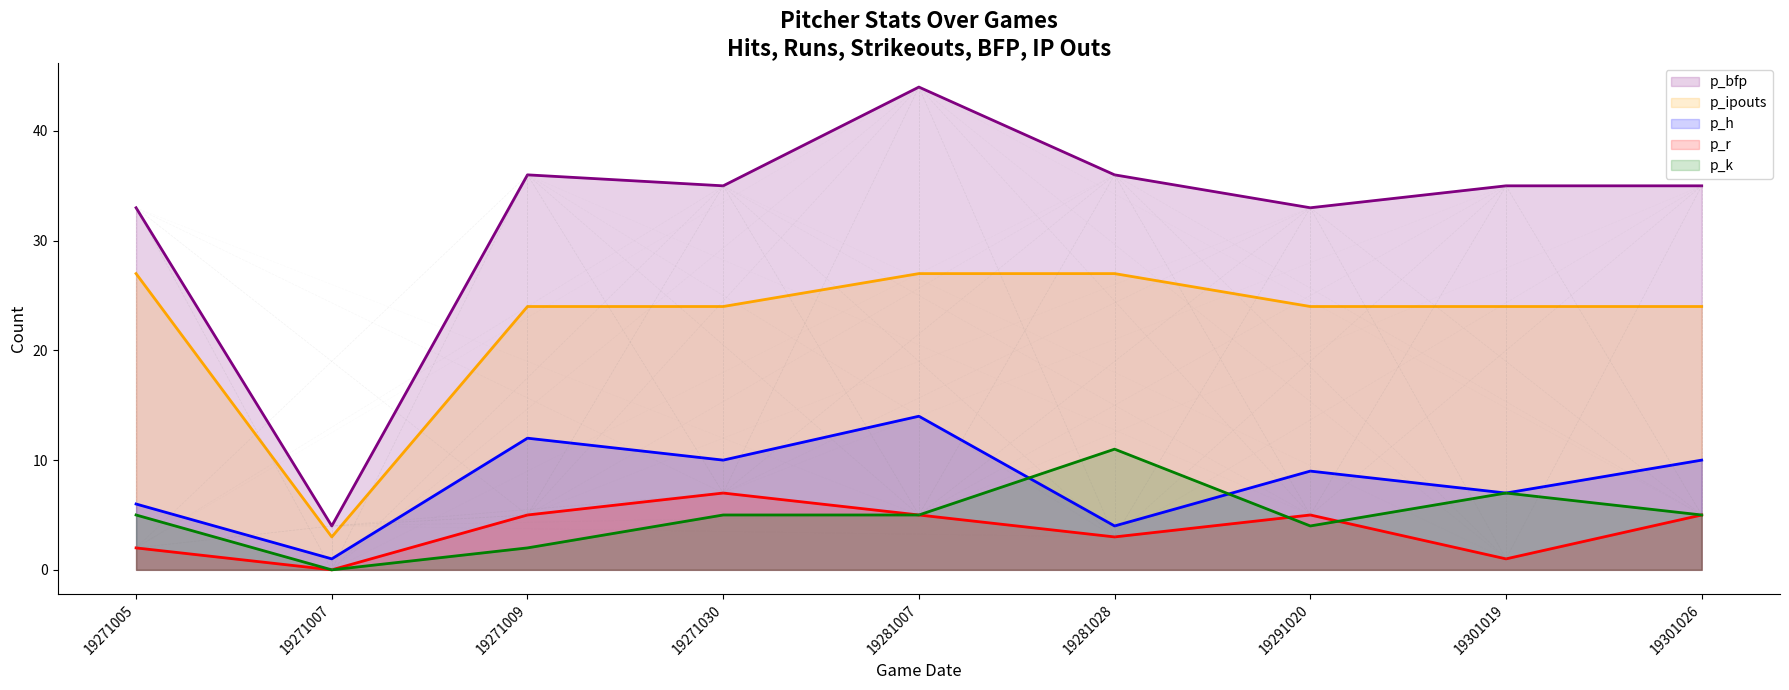

What is the value of the p_r point at the 8th from the left?

1